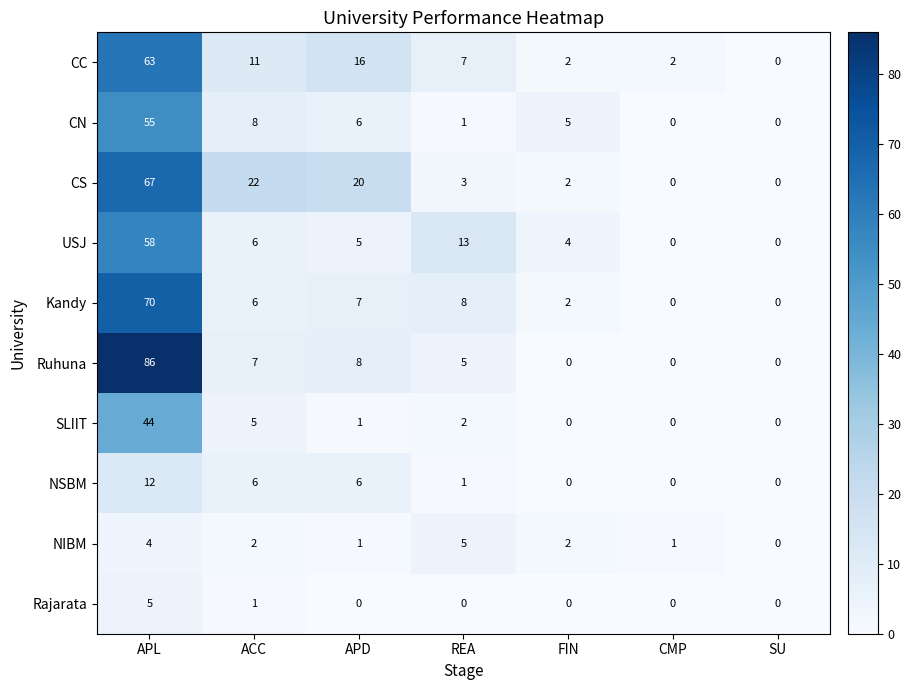

How many categories are shown in the chart?

7